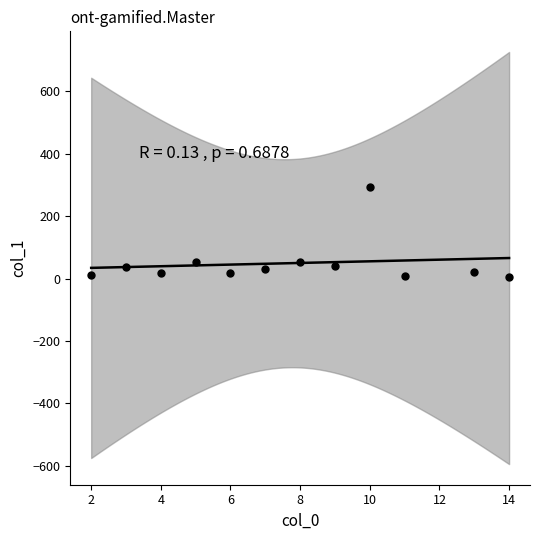

What is the average Y value?

49.0